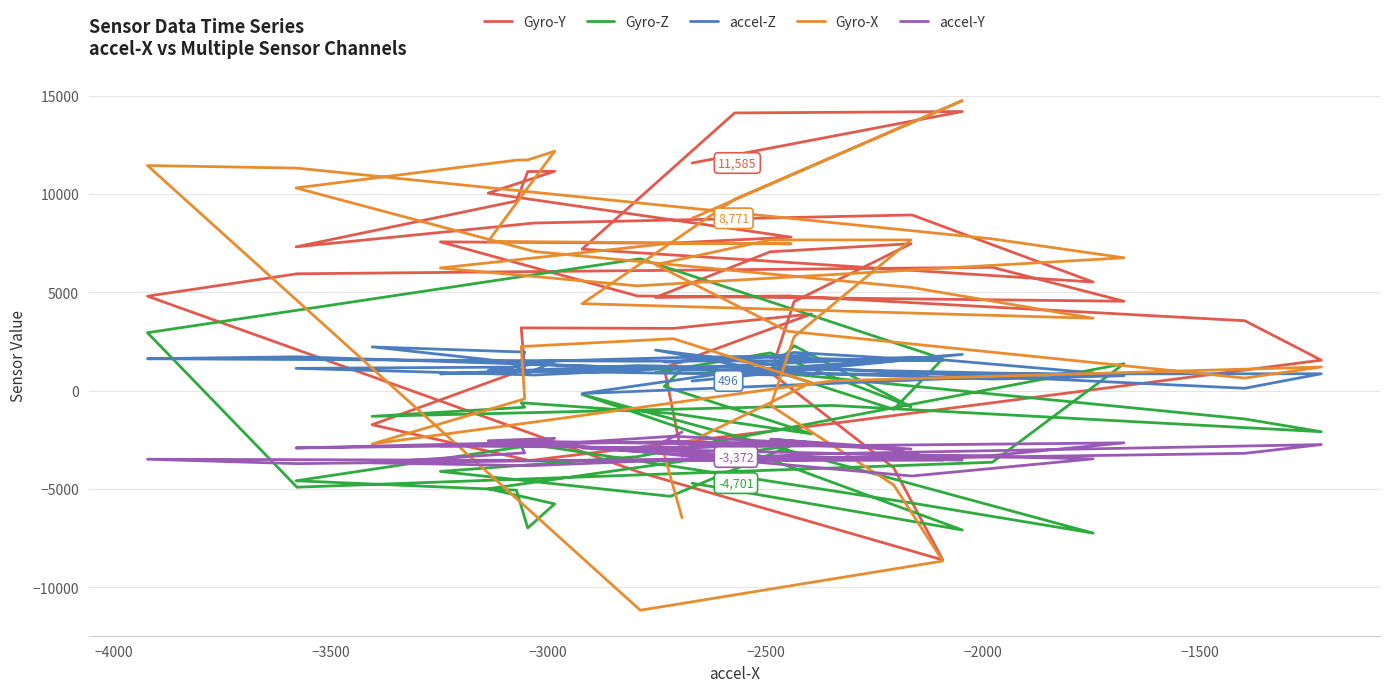

Reading left to right, what are all the values shown in this chart?

Gyro-Y: -3340	1172	3905	3171	3199	1095	-1728	-3552	-1669	1557	3561	4824	4746	7070	7480	4542	923	-3918	-8607	-4162	4811	5950	6279	4554	4823	7574	7506	7814	10053	11166	11148	9653	7320	8533	8944	5531	7203	14132	14205	11585
Gyro-Z: 1116	218	-2193	-1157	-610	-839	-1302	-1115	-747	-2084	-1436	865	929	1926	-823	2291	1065	-946	1626	6715	2953	-4905	-3637	1374	-3355	-4105	-5371	-2794	-4987	-5756	-6981	-5057	-4580	-2753	-5712	-7242	-189	-2833	-7085	-4701
accel-Z: 1444	1471	1801	1684	1473	1967	2230	1352	854	865	127	1219	2069	1004	1599	1948	1691	1547	1550	1504	1628	1727	594	763	1279	860	1190	793	1036	1490	890	1203	1140	802	1708	913	-143	969	1849	496
Gyro-X: -6466	-3235	419	2648	2249	-411	-2707	-1626	502	1209	645	3029	6416	7674	7674	2749	-758	-4789	-8662	-11166	11457	11326	7724	6763	5337	6246	7504	7473	7599	12186	11741	11731	10317	7083	5252	3689	4429	9740	14760	8771
accel-Y: -2100	-2590	-2687	-2311	-2820	-3157	-3666	-3812	-3199	-2739	-3184	-3523	-2976	-2713	-2966	-2552	-2465	-3000	-3532	-3557	-3484	-3707	-3292	-2651	-2891	-2805	-2591	-2776	-2544	-2422	-2615	-2768	-2910	-2621	-4337	-3465	-2914	-3391	-3517	-3372